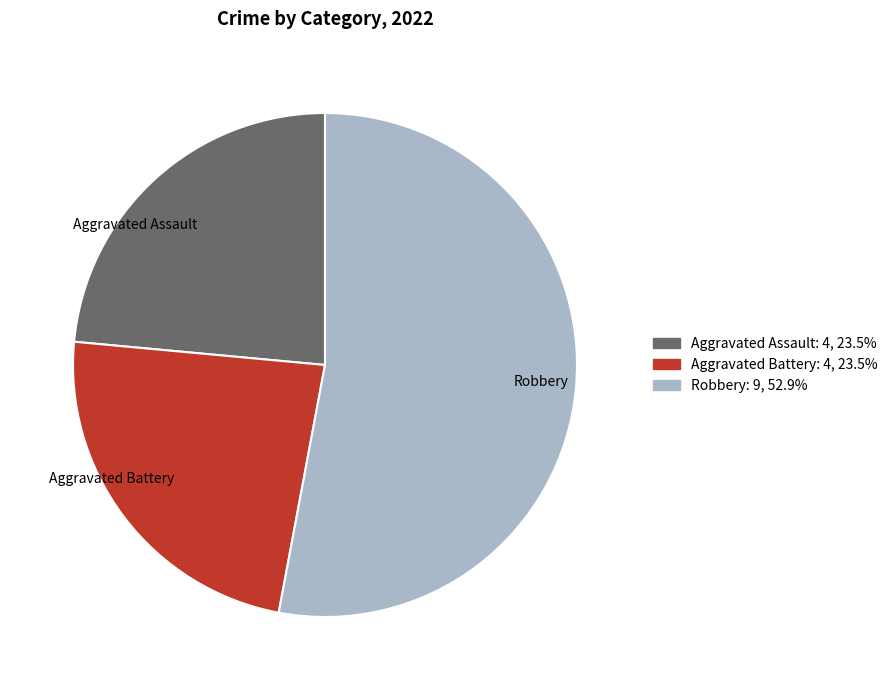

Does Robbery represent more than half of the total?

Yes